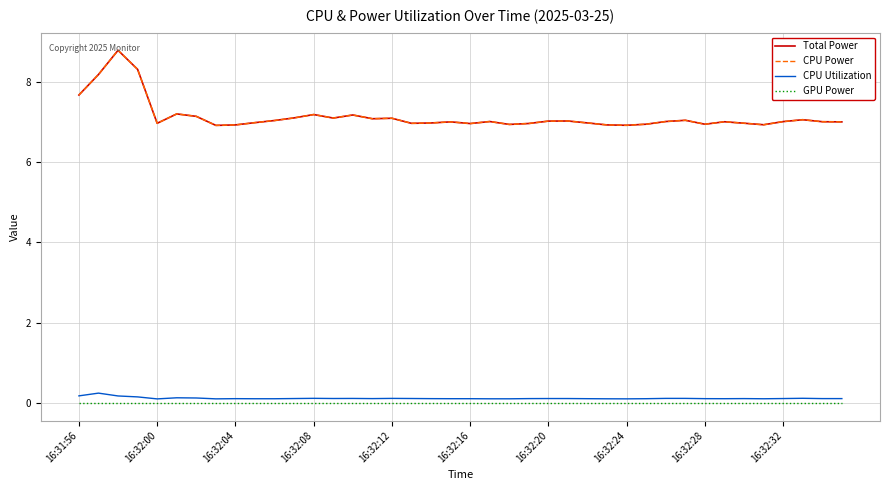

Does the chart have visible grid lines?

Yes